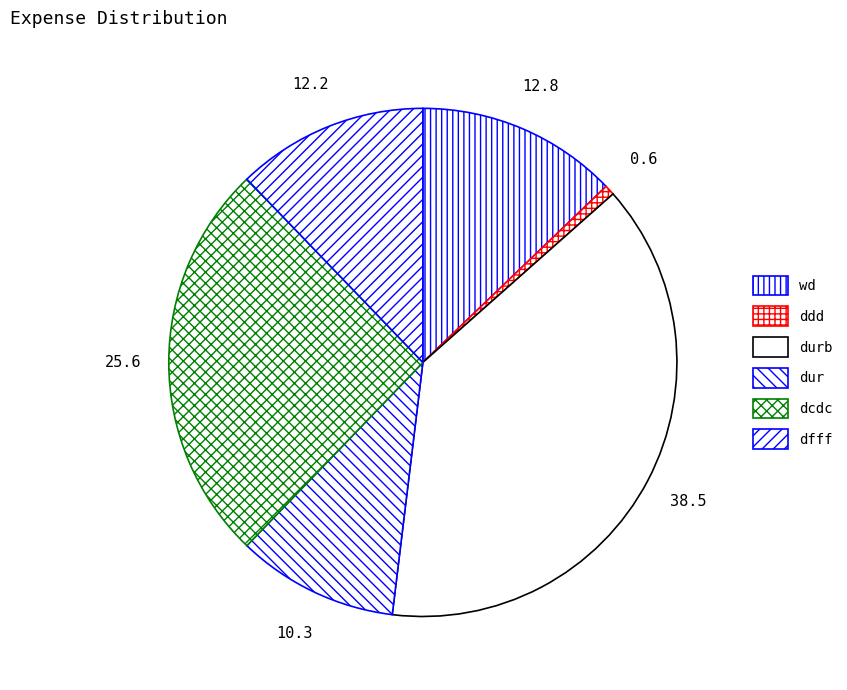

What percentage is the dfff slice, to the nearest percent?

12%